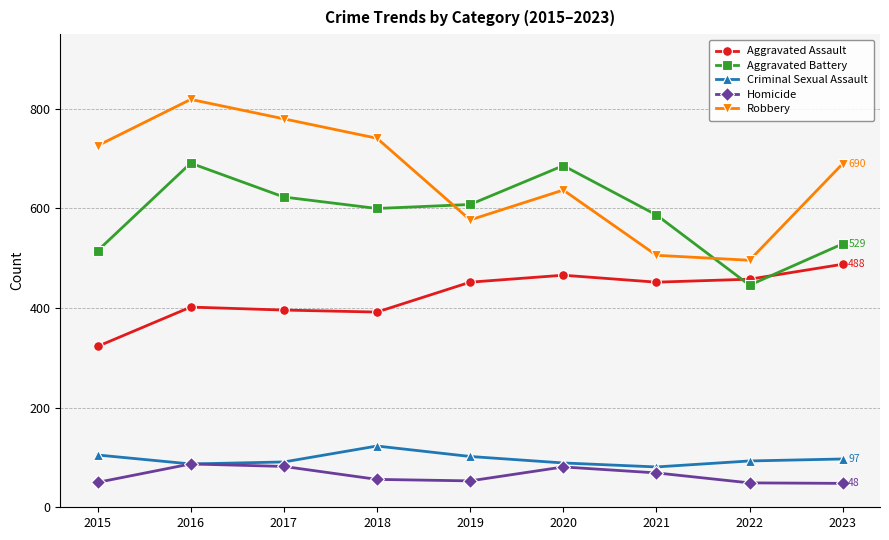

At which category does Aggravated Battery reach its first local peak?

2016